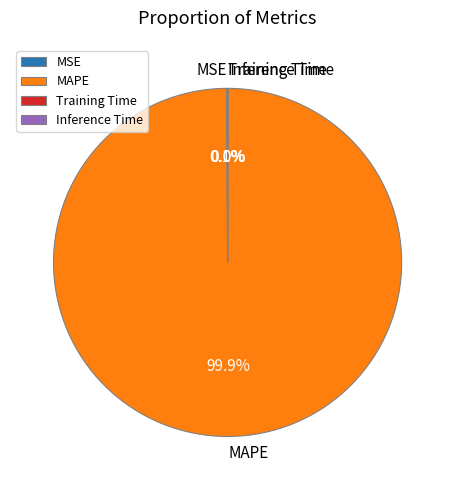

Which slice represents more than half of the pie?

MAPE